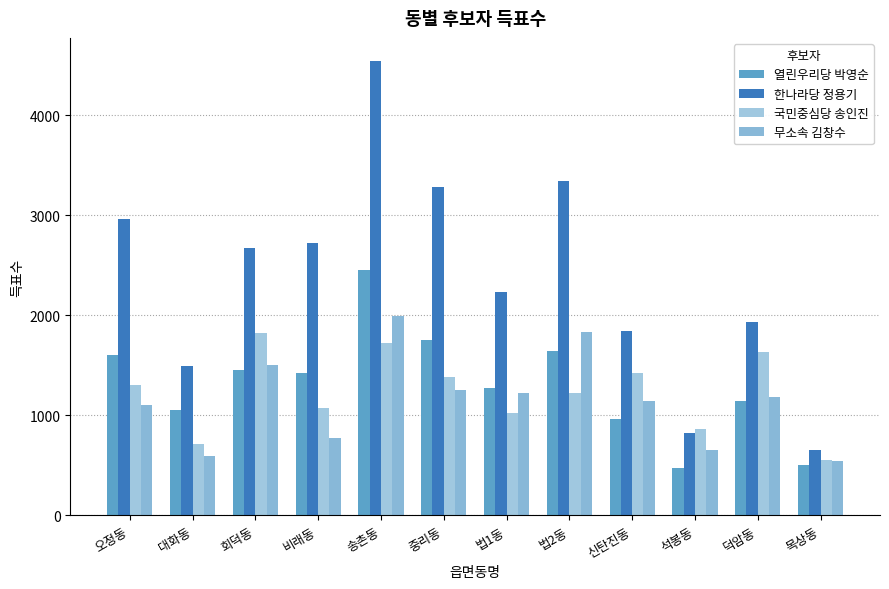

How many data points in 열린우리당 박영순 are less than 1428?

6